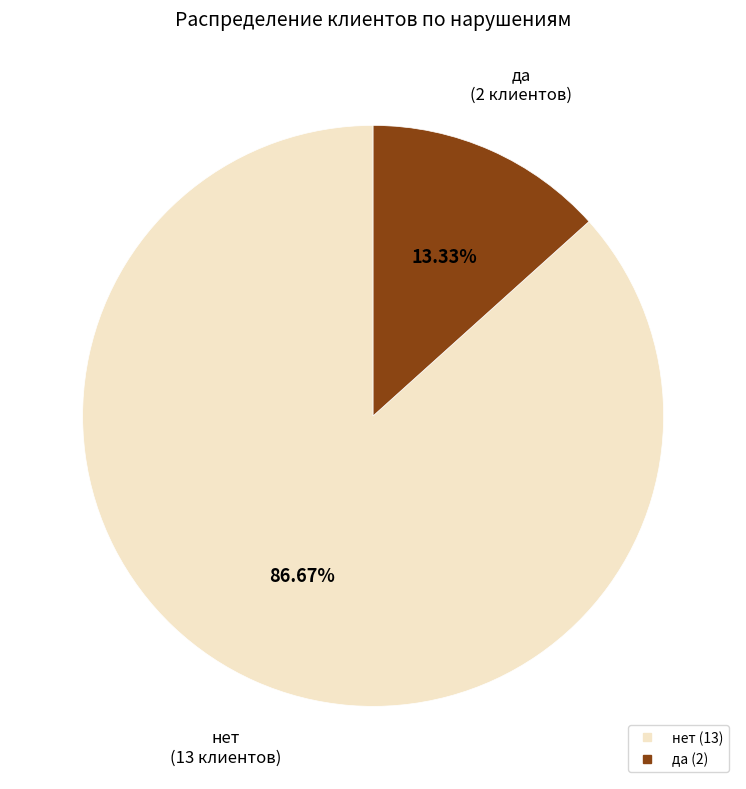

Rank the categories by value from lowest to highest.

да, нет